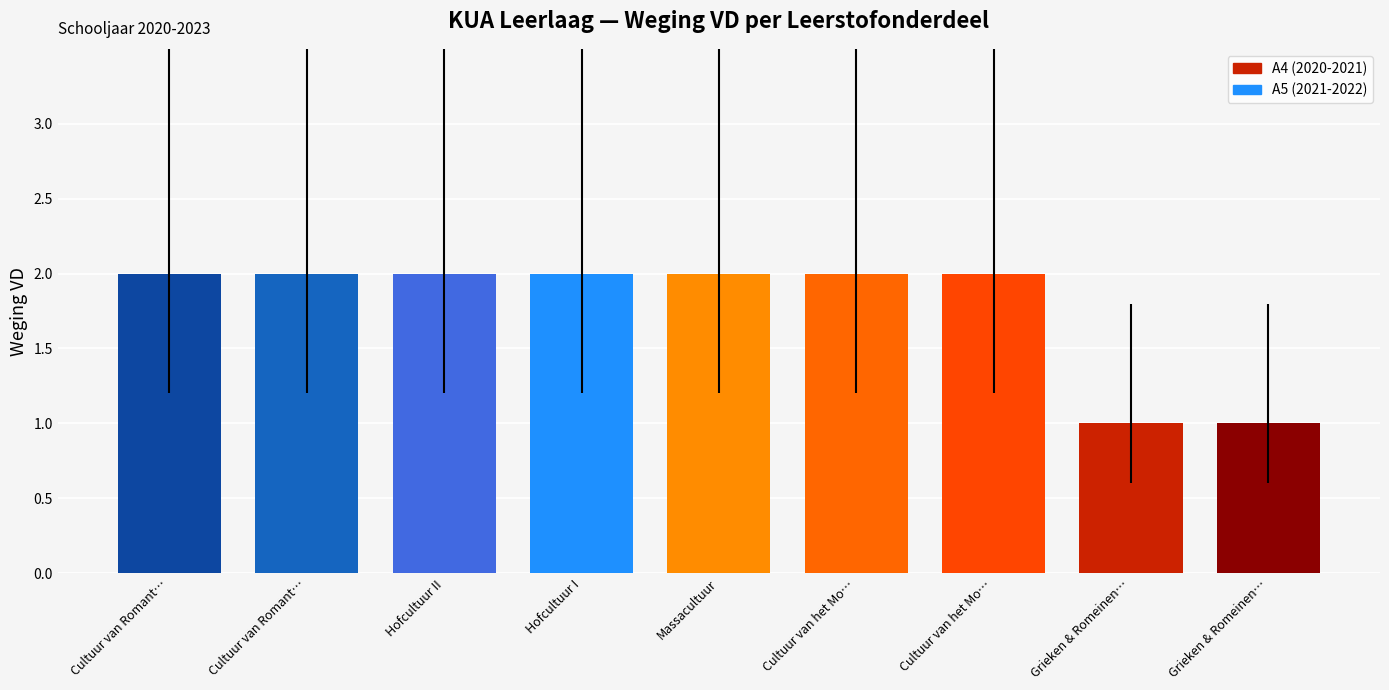

How many series are shown in this chart?

1